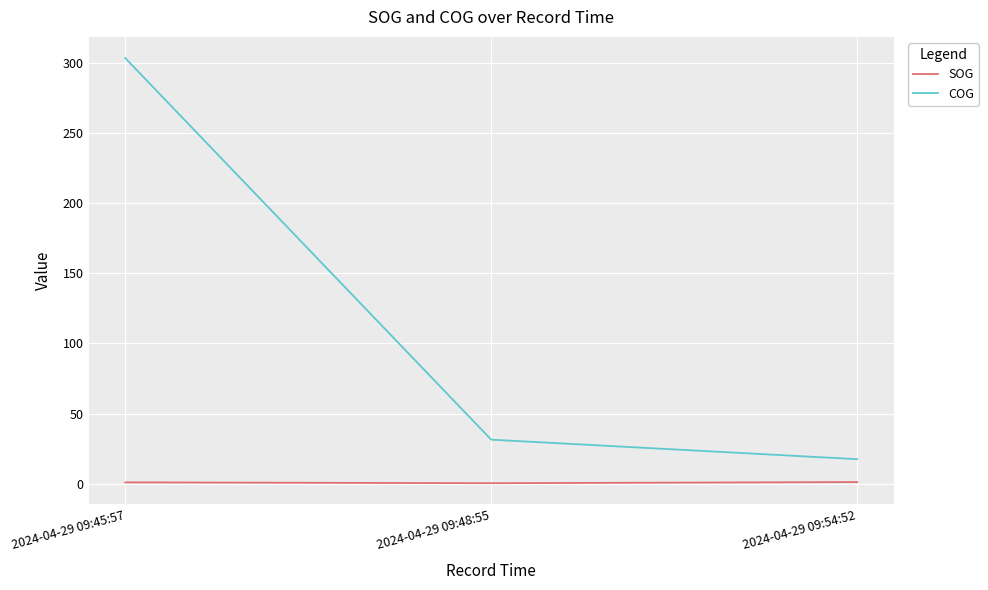

Is the value of COG at 2024-04-29 09:45:57 greater than the value of SOG at 2024-04-29 09:45:57?

Yes